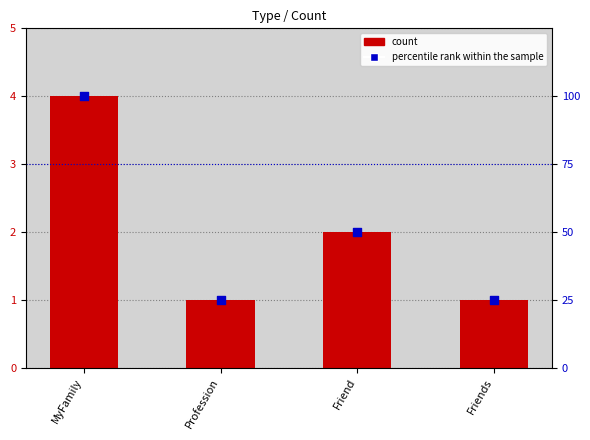

Which series has the widest spread of Y values?

percentile rank within the sample